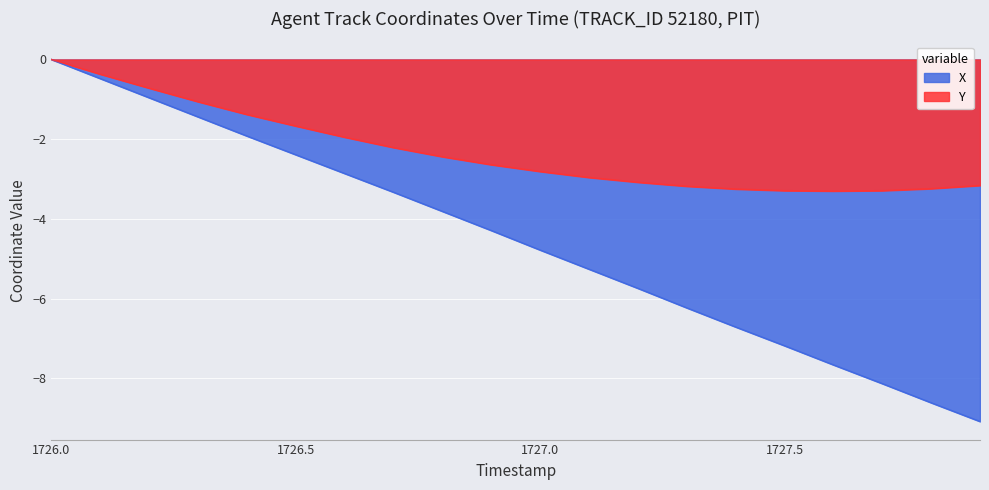

Reading right to left, what are all the values shown in this chart?

X: 1727.9=-9.1	1727.8=-8.6	1727.7=-8.1	1727.6=-7.7	1727.5=-7.2	1727.4=-6.7	1727.3=-6.2	1727.2=-5.7	1727.1=-5.3	1727.0=-4.8	1726.9=-4.3	1726.8=-3.8	1726.7=-3.3	1726.6=-2.9	1726.5=-2.4	1726.4=-1.9	1726.3=-1.4	1726.2=-1.0	1726.1=-0.5	1726.0=0.0
Y: 1727.9=-3.2	1727.8=-3.2	1727.7=-3.3	1727.6=-3.3	1727.5=-3.3	1727.4=-3.2	1727.3=-3.2	1727.2=-3.1	1727.1=-3.0	1727.0=-2.8	1726.9=-2.6	1726.8=-2.4	1726.7=-2.2	1726.6=-1.9	1726.5=-1.7	1726.4=-1.4	1726.3=-1.1	1726.2=-0.7	1726.1=-0.4	1726.0=0.0